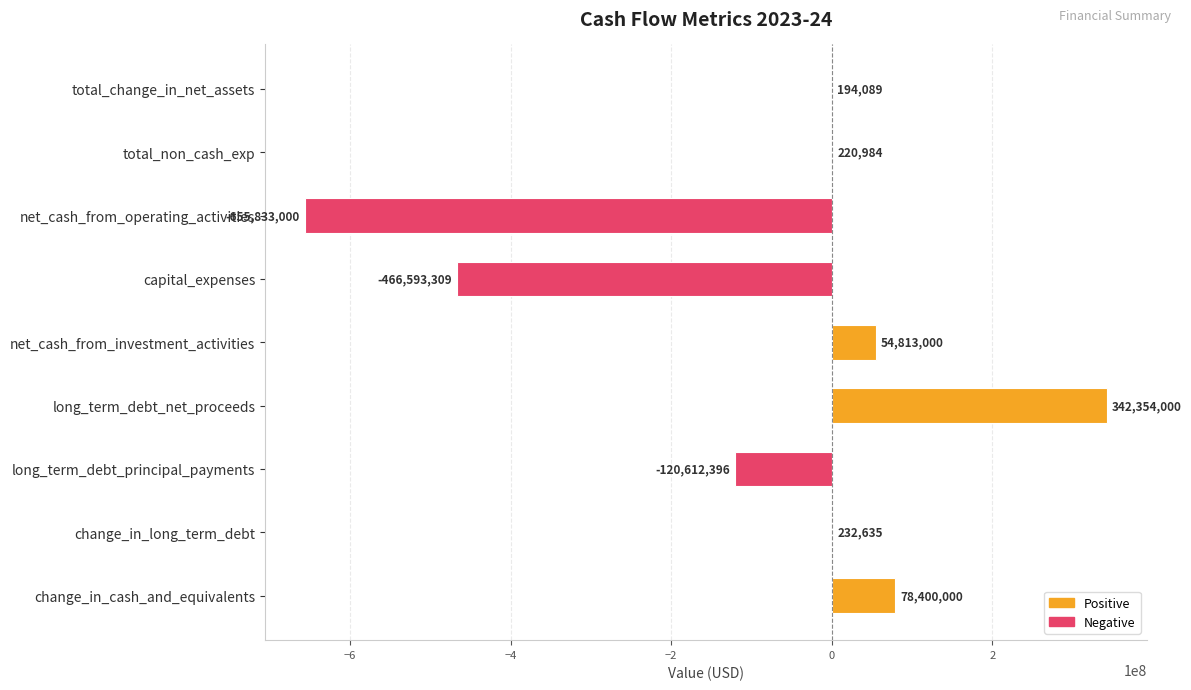

How many positive values are there?

6